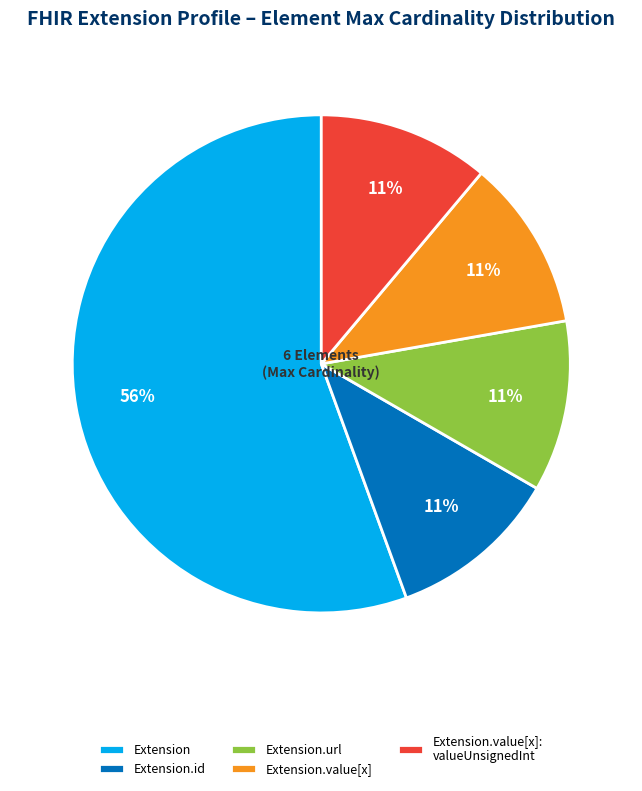

To the nearest percent, what is the average slice percentage?

20%